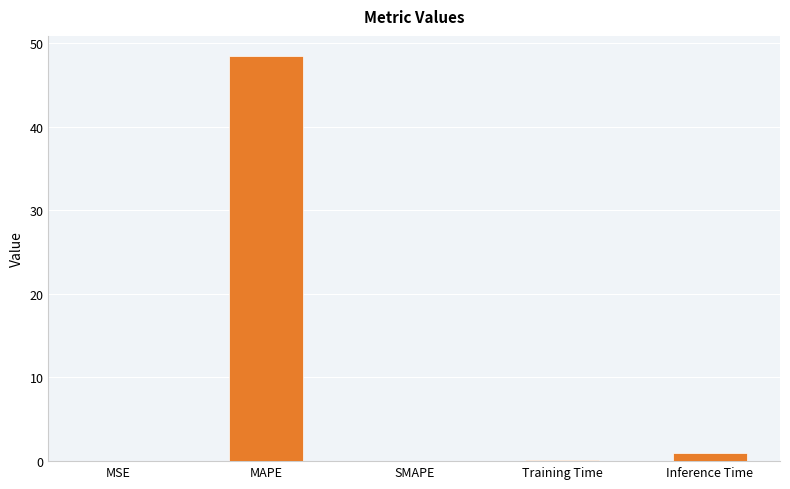

Count the number of categories in the chart.

5